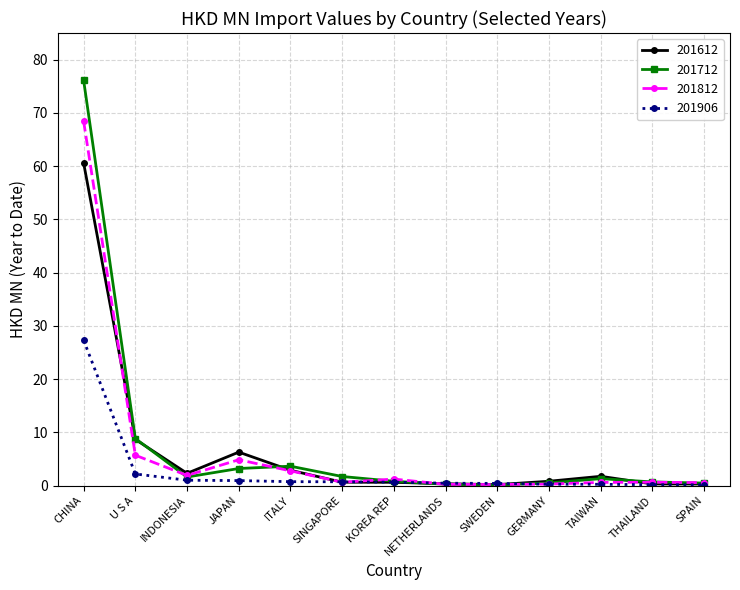

How many lines are shown in the chart?

4